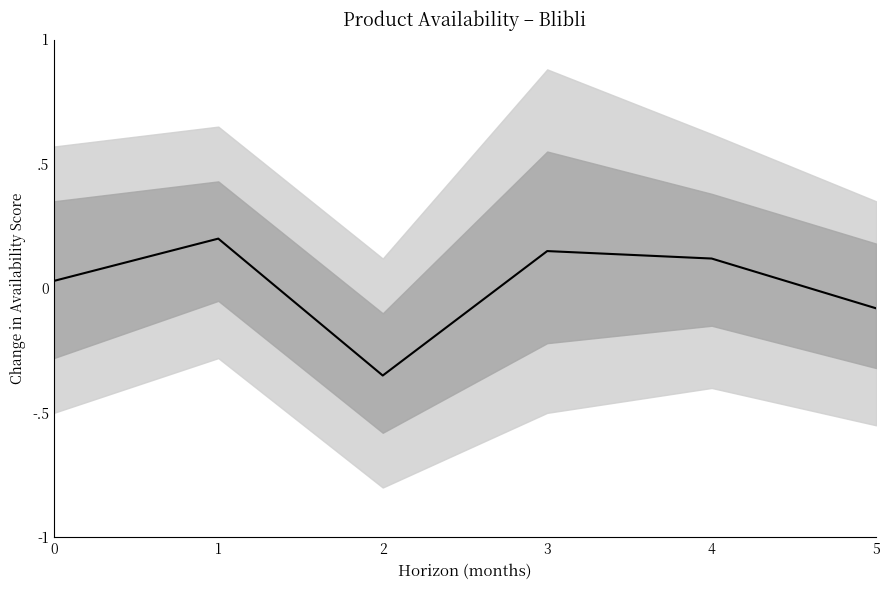

Which category has the highest value across all series?

1